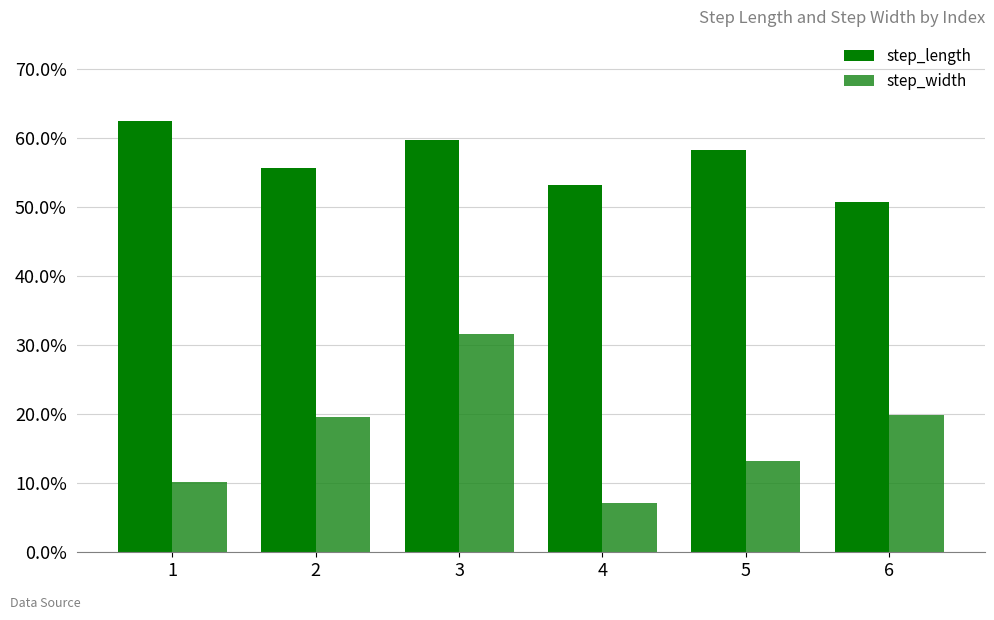

What are all the series names shown in the legend?

step_length, step_width